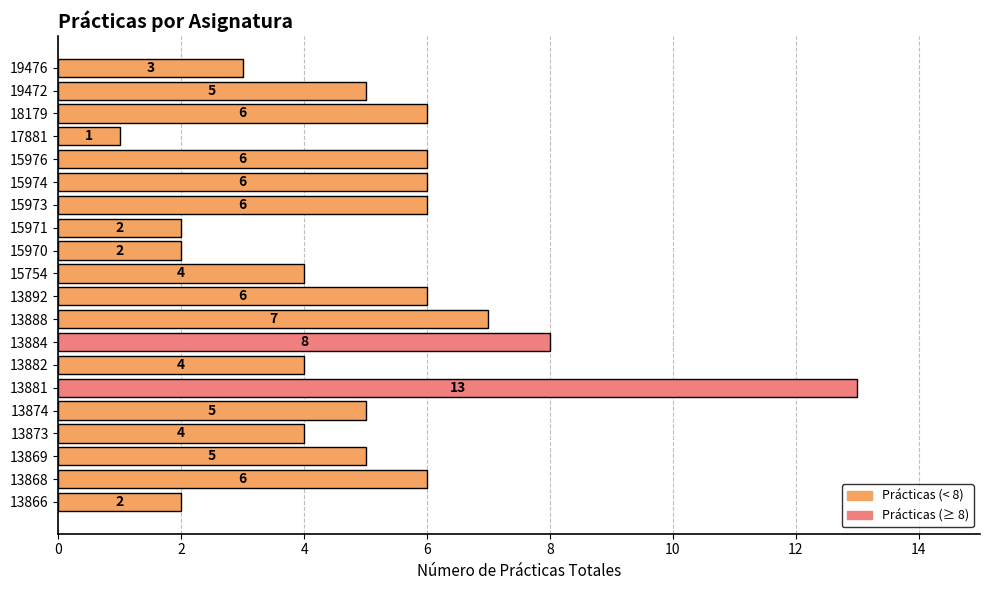

Reading top to bottom, transcribe all the data shown in this chart.

3	5	6	1	6	6	6	2	2	4	6	7	8	4	13	5	4	5	6	2